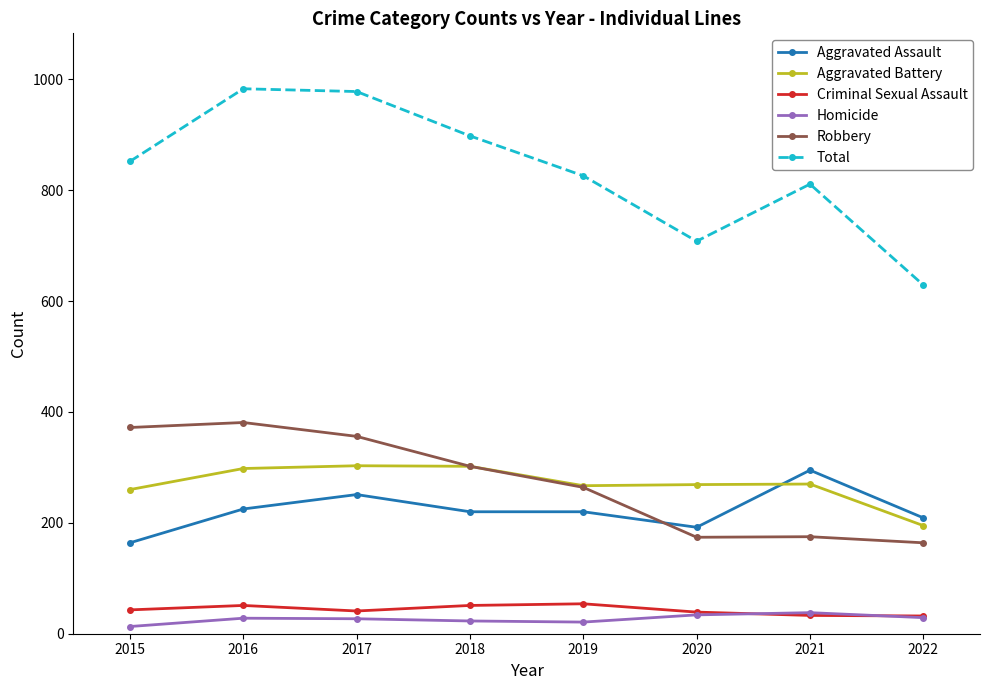

How many values in the Homicide series are below 28?

4